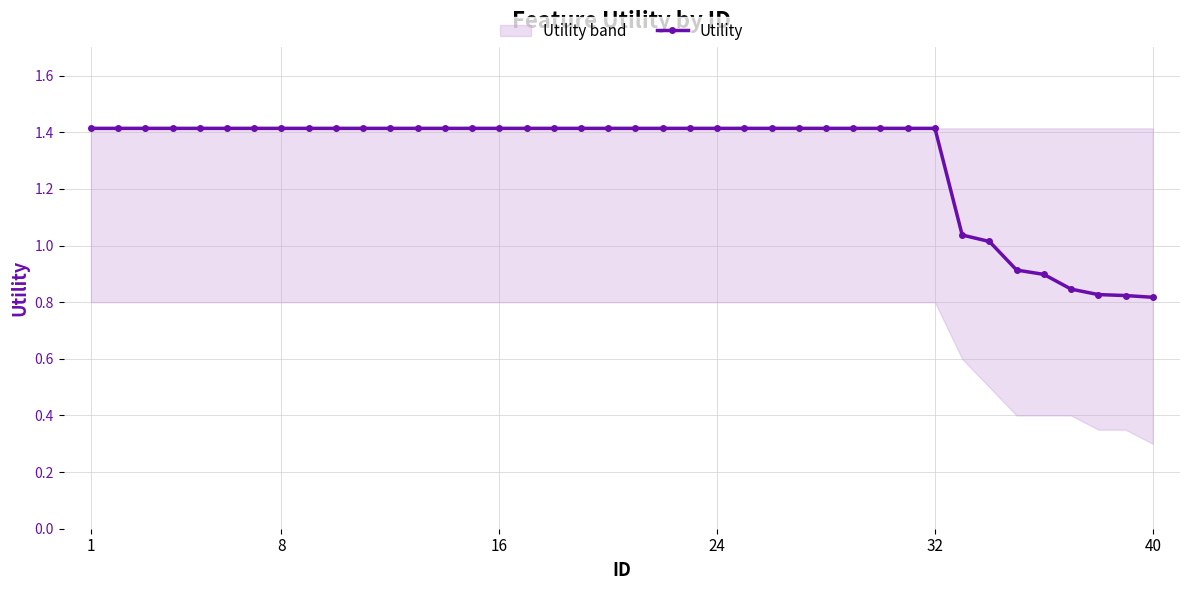

Reading right to left, list all the values displayed in this chart.

0.8	0.8	0.8	0.8	0.9	0.9	1.0	1.0	1.4	1.4	1.4	1.4	1.4	1.4	1.4	1.4	1.4	1.4	1.4	1.4	1.4	1.4	1.4	1.4	1.4	1.4	1.4	1.4	1.4	1.4	1.4	1.4	1.4	1.4	1.4	1.4	1.4	1.4	1.4	1.4